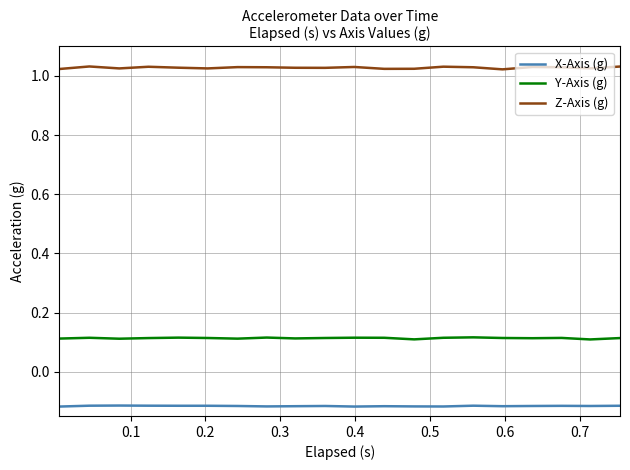

What is the sum of all X-Axis (g) values?

-2.3